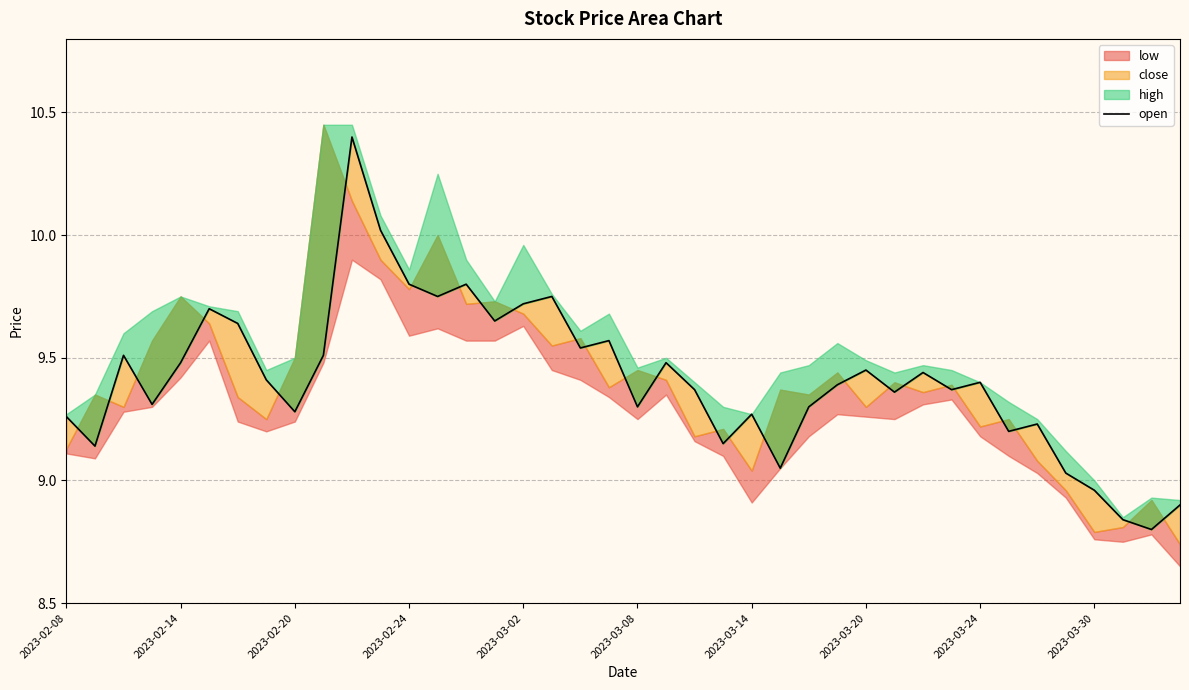

Reading left to right, extract all data points from this chart.

9.3	9.1	9.5	9.3	9.5	9.7	9.6	9.4	9.3	9.5	10.4	10.0	9.8	9.8	9.8	9.7	9.7	9.8	9.5	9.6	9.3	9.5	9.4	9.2	9.3	9.1	9.3	9.4	9.4	9.4	9.4	9.4	9.4	9.2	9.2	9.0	9.0	8.8	8.8	8.9